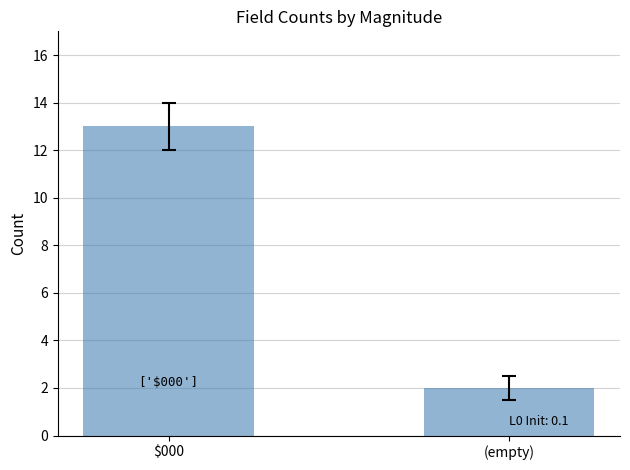

What value does the data have at (empty)?

2